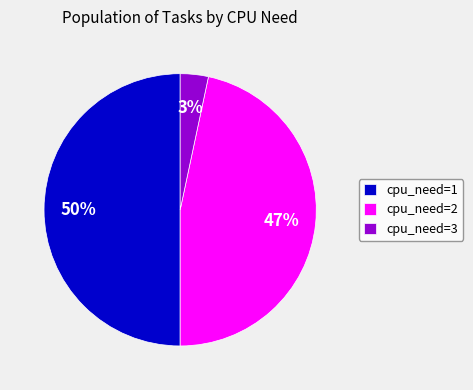

Combined, do cpu_need=3 and cpu_need=1 account for over 50%?

Yes